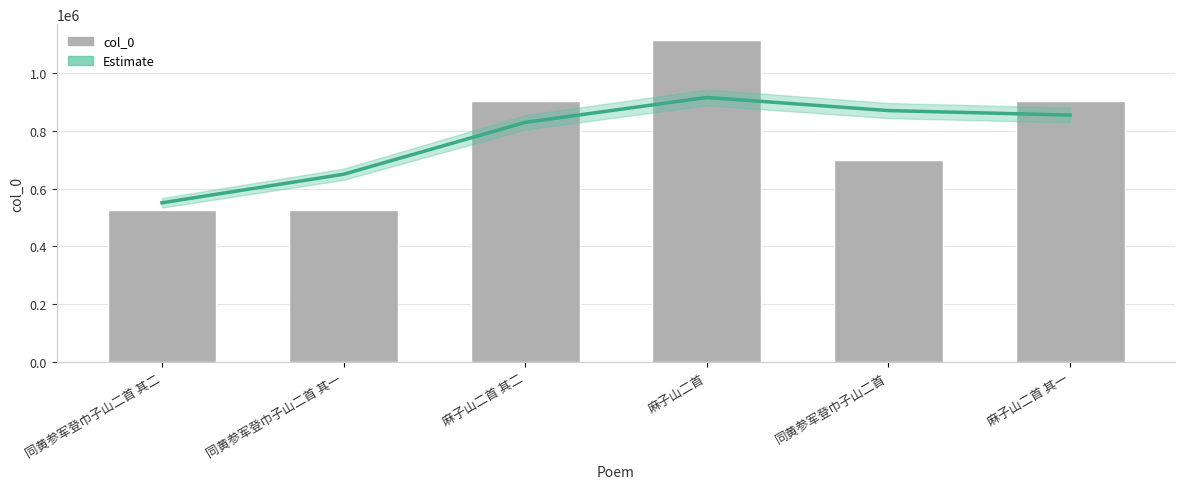

What is the sum of all col_0 values?

4670436